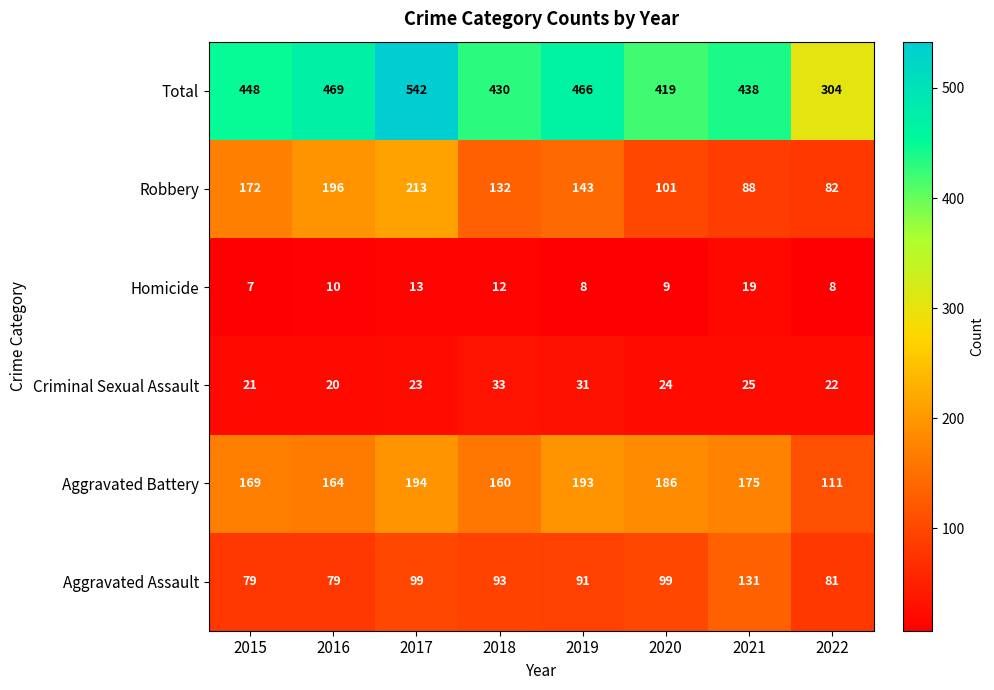

Which category has the highest value across all series?

2017